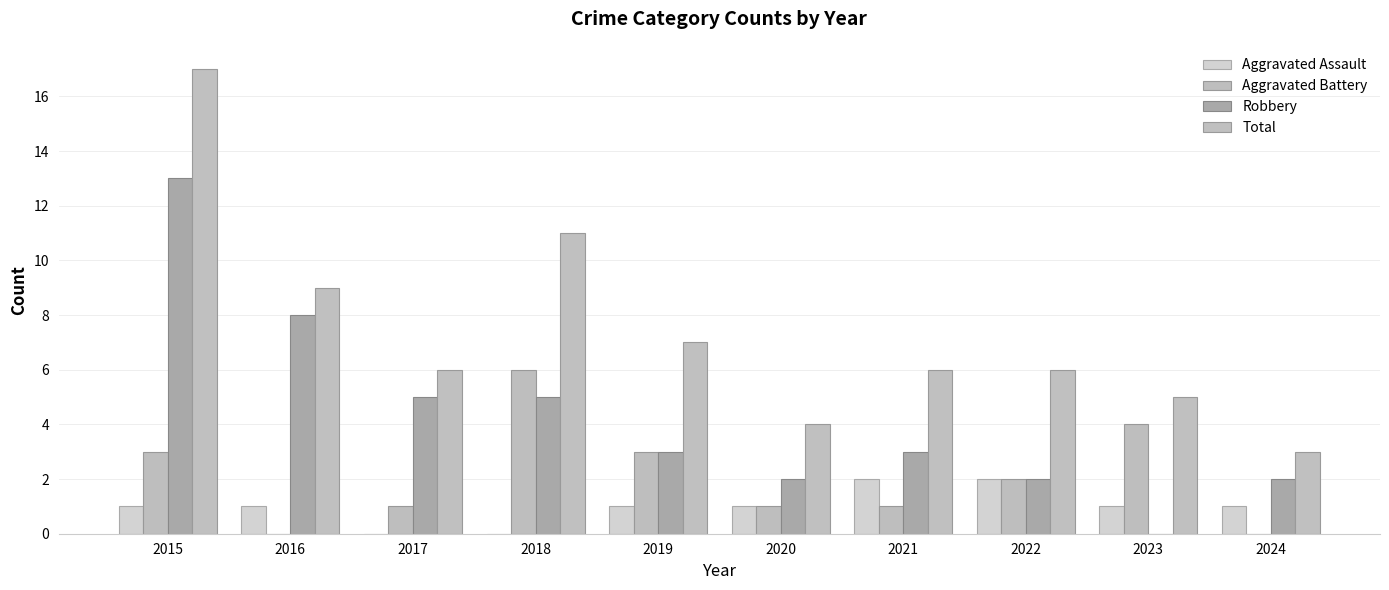

Rank the categories by Robbery value from lowest to highest.

2023, 2020, 2022, 2024, 2019, 2021, 2017, 2018, 2016, 2015